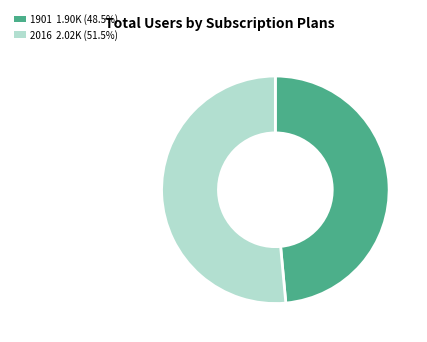

Which slice is the smallest?

1901